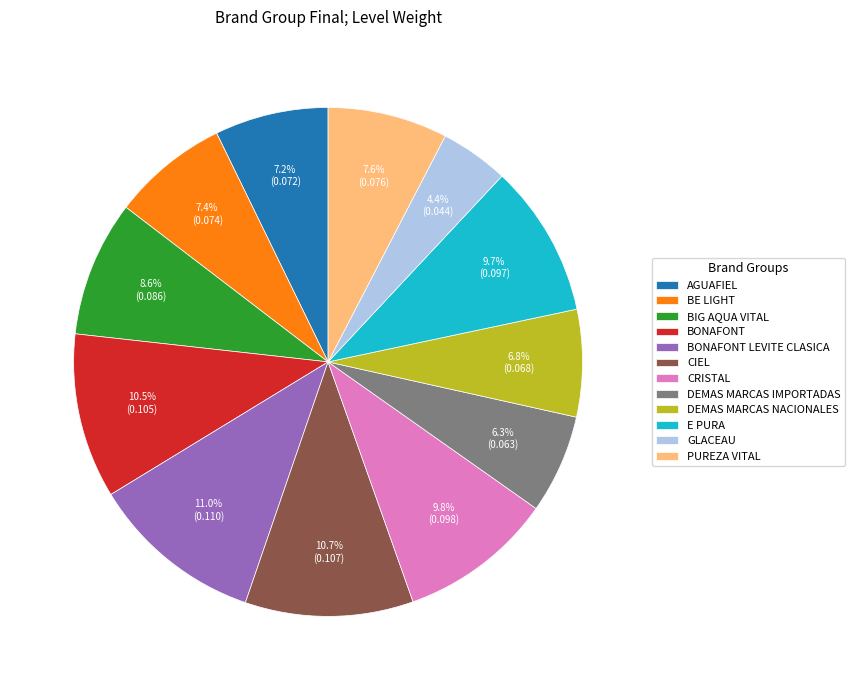

Count the number of slices in the pie.

12